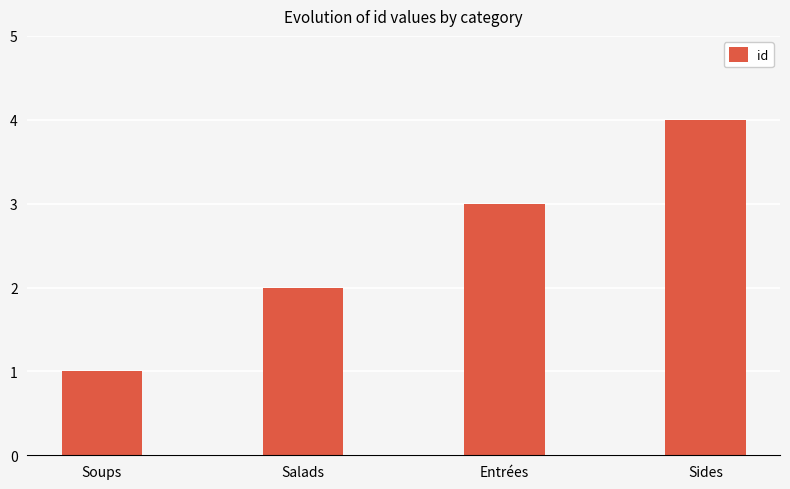

Are the bars grouped side by side (vs. stacked)?

No